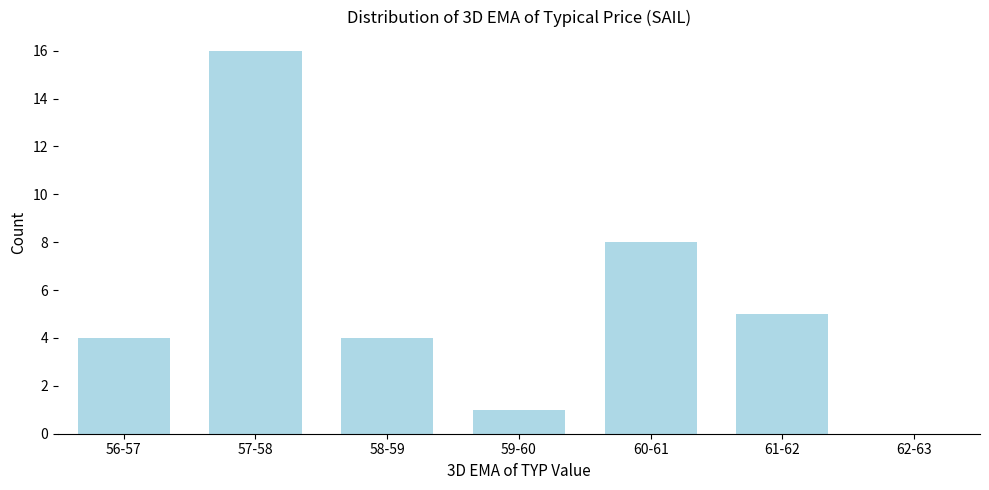

Reading left to right, what are all the values shown in this chart?

56-57=4	57-58=16	58-59=4	59-60=1	60-61=8	61-62=5	62-63=0